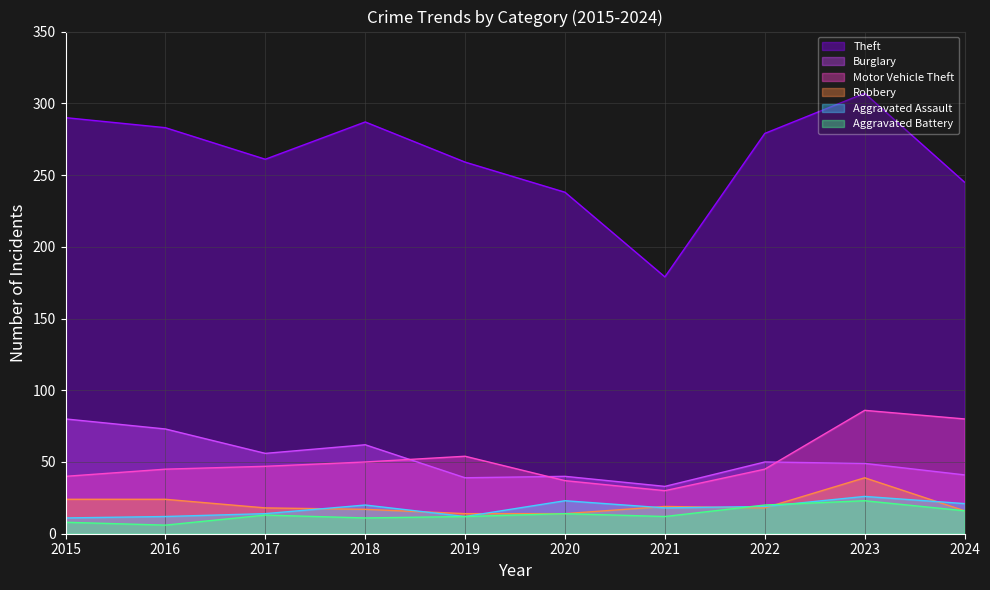

What is the maximum value shown in the chart?

307